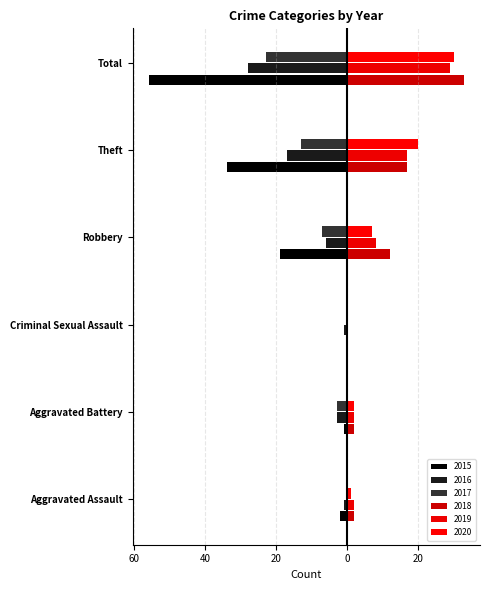

Is it true that 2015 equals -55 at Theft?

False